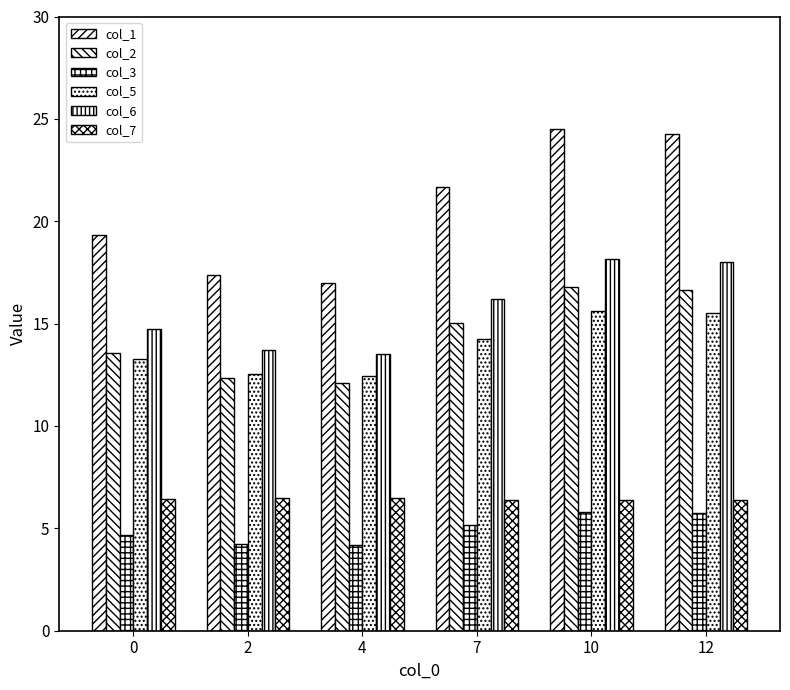

How many distinct data groups are displayed?

6